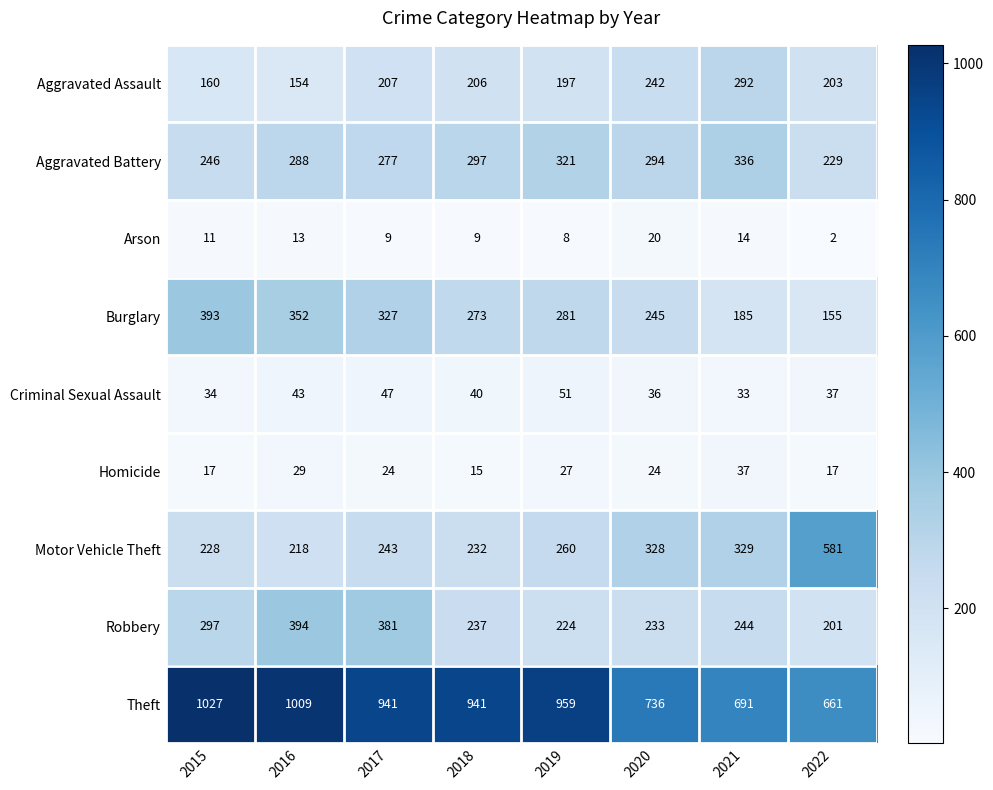

Rank the series by their maximum value, from lowest to highest.

Arson, Homicide, Criminal Sexual Assault, Aggravated Assault, Aggravated Battery, Burglary, Robbery, Motor Vehicle Theft, Theft